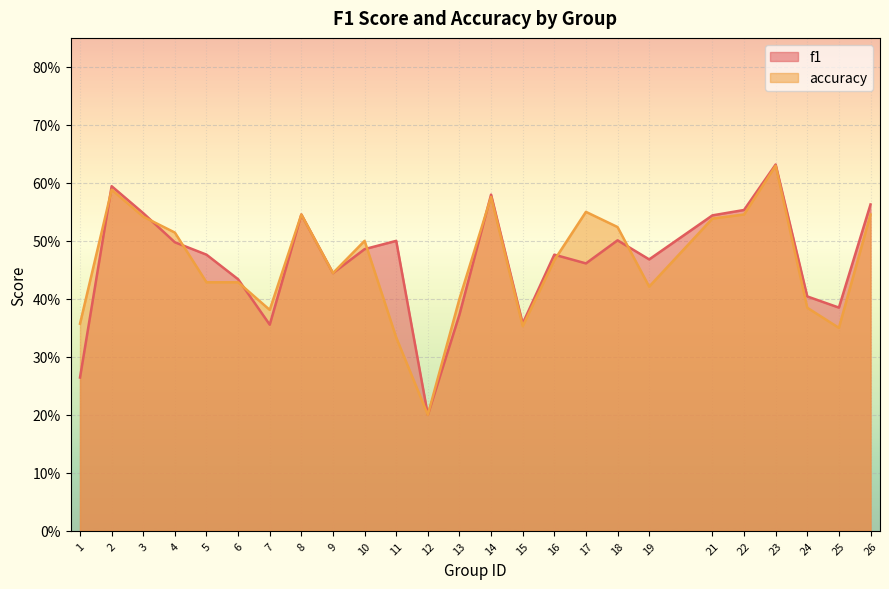

Does the chart display data point markers on the line(s)?

No